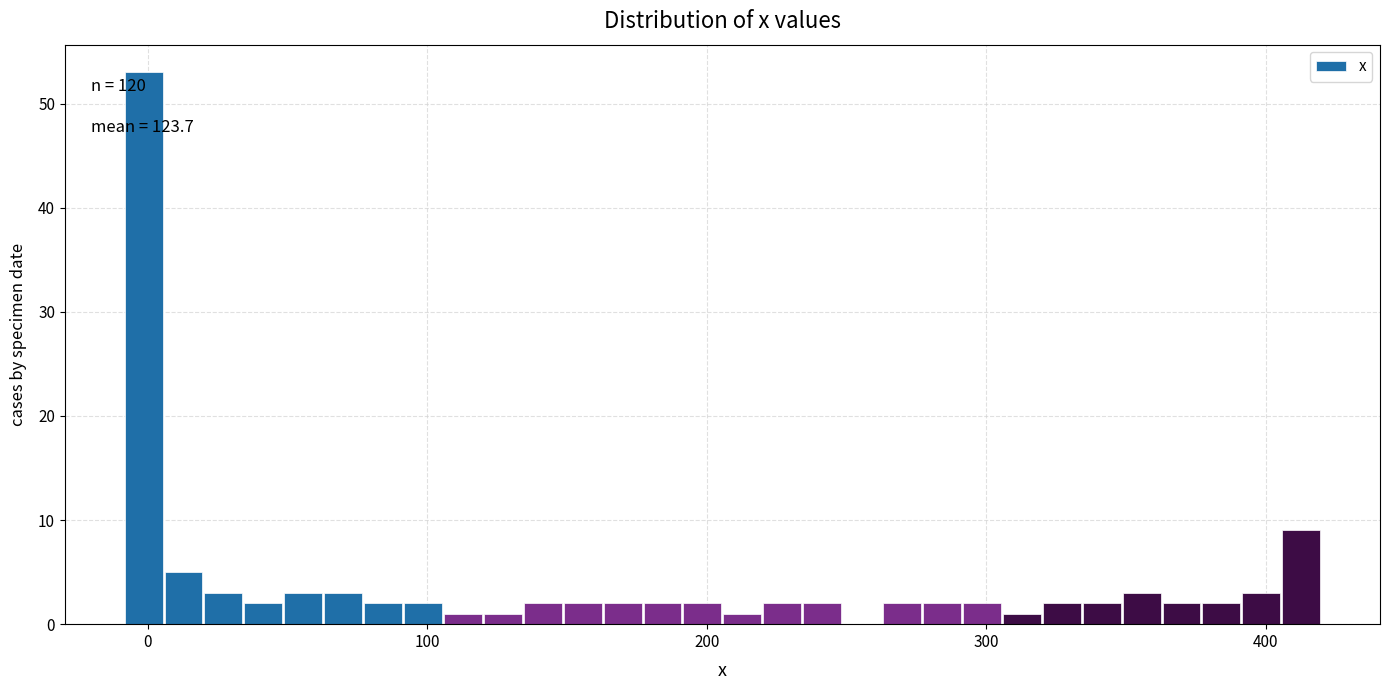

Read against the x-axis, roughly where is the centre of the tallest bar?

0